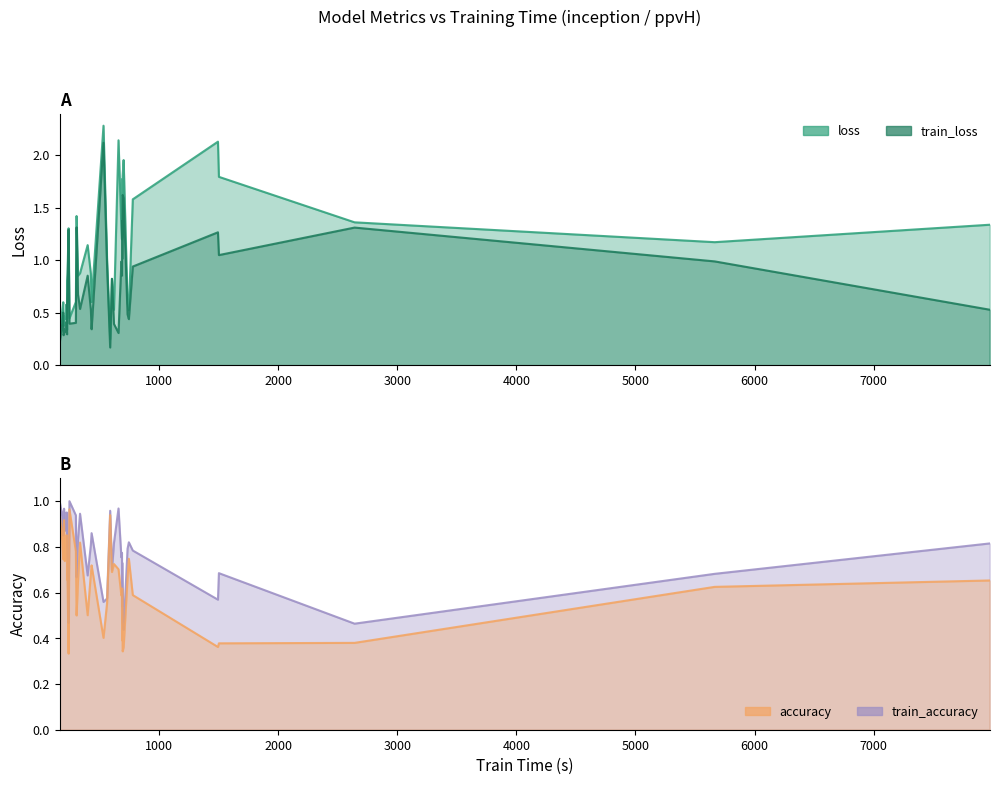

List the series in order of their peak value, highest first.

loss, train_loss, train_accuracy, accuracy